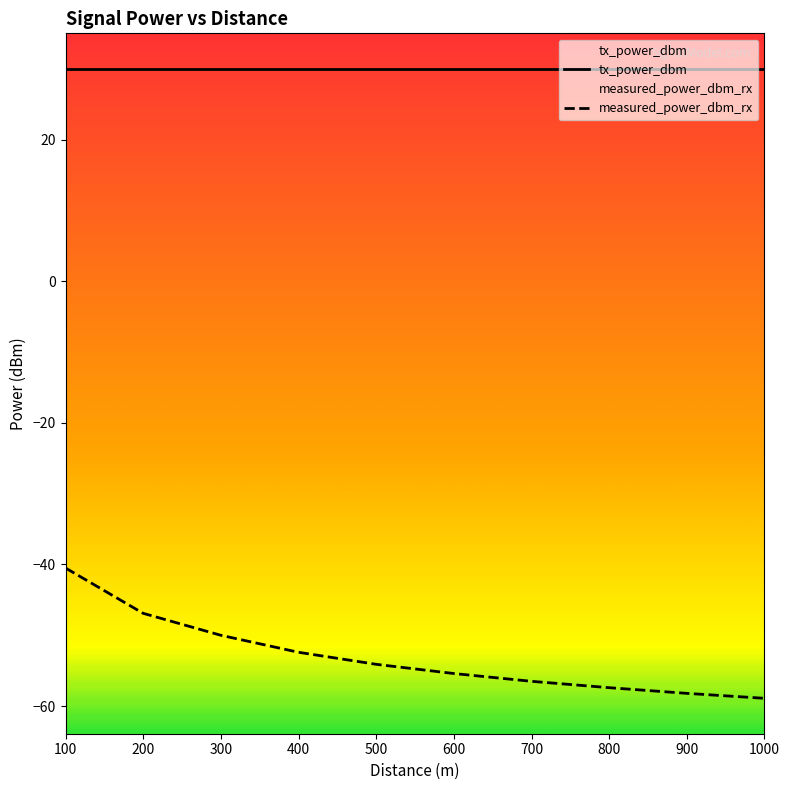

At which category is the sum across all series the highest?

100